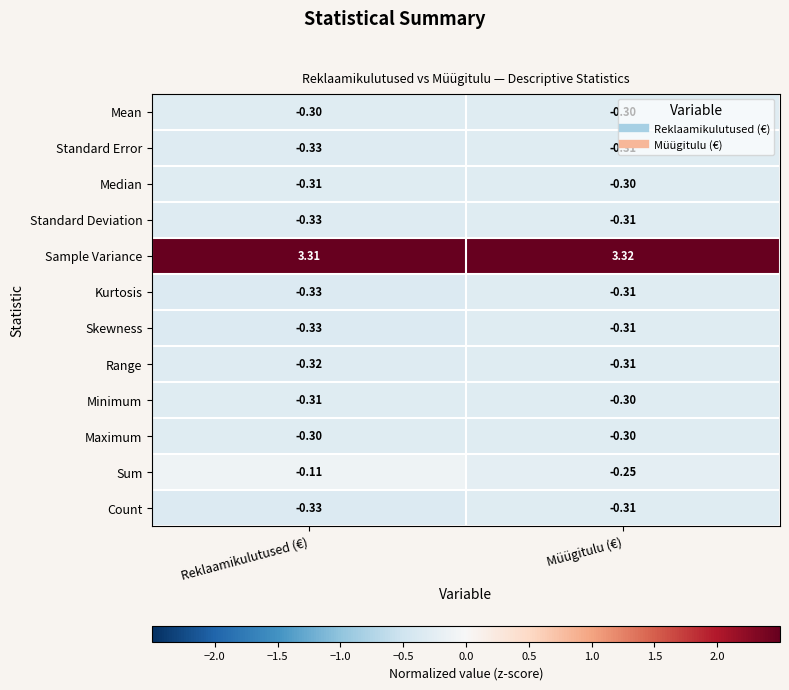

Which label corresponds to the smallest value in the chart?

Reklaamikulutused (€)